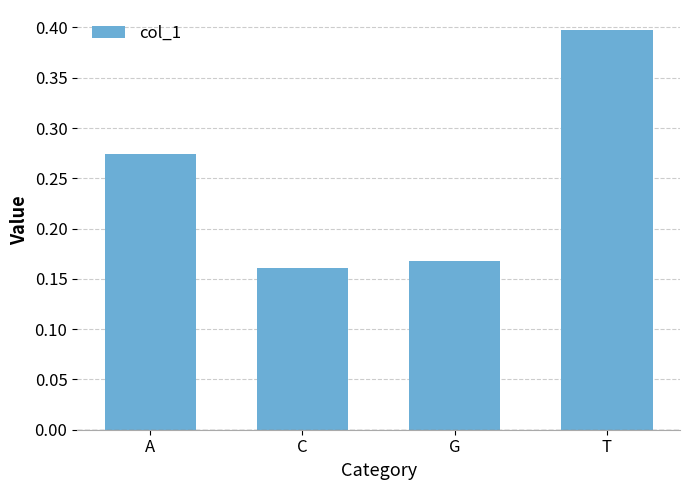

What is the sum of the values at A and G?

0.4